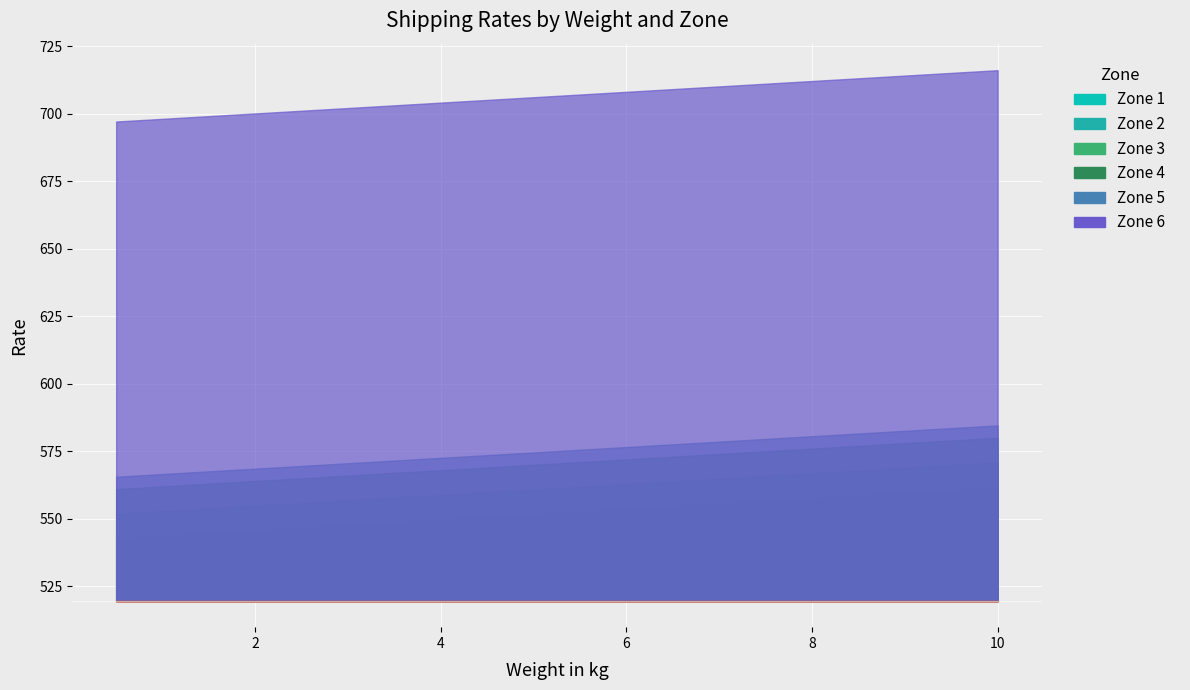

What is the label of the 2nd point from the left?

1.0